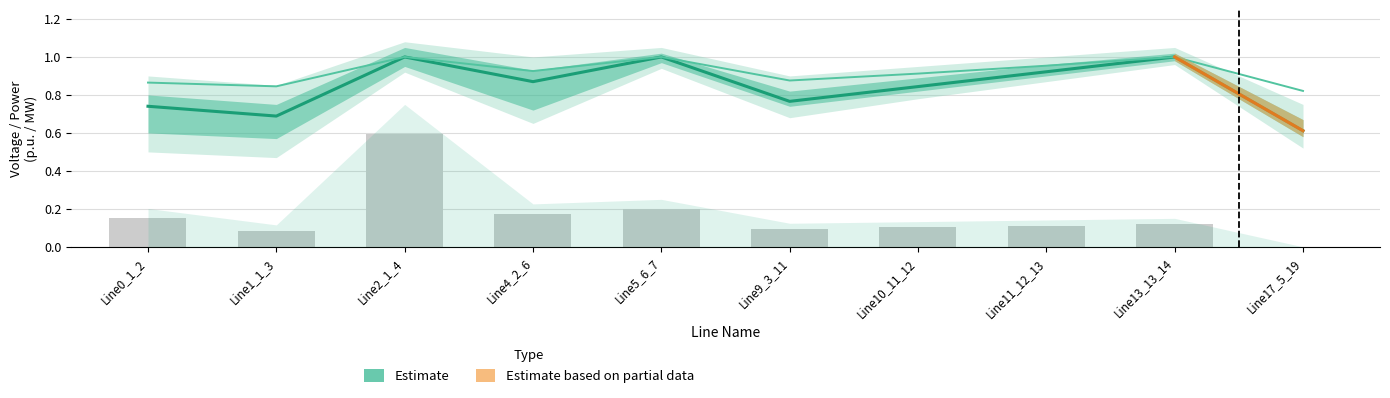

True or false: pf_vm_b_to_pu has a value of 1.4 at Line10_11_12.

False